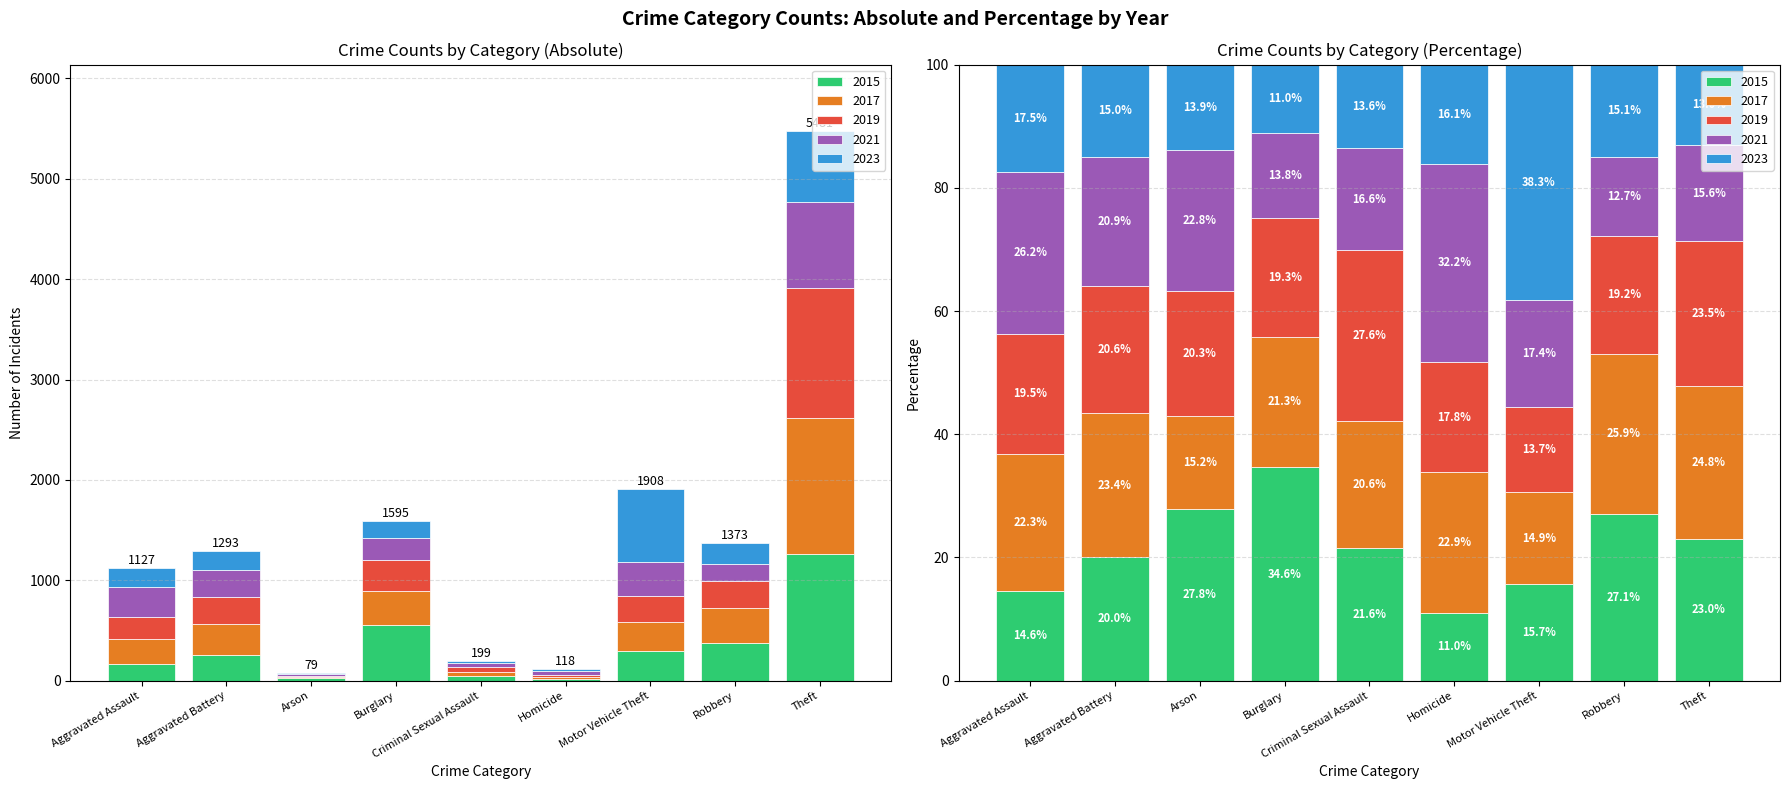

What value does the 2023 series have at Homicide?

19